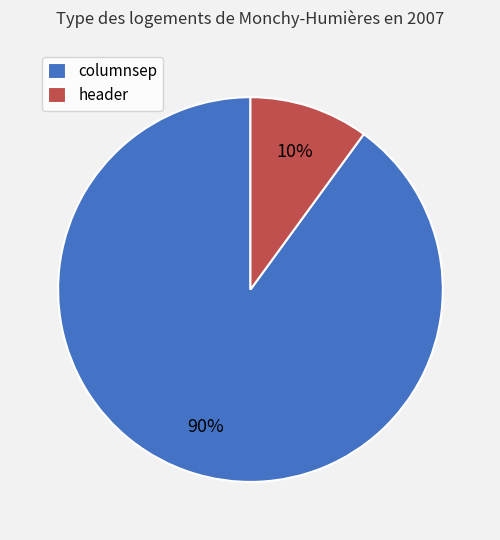

To the nearest percent, what is the difference between the largest and smallest slice percentages?

80%